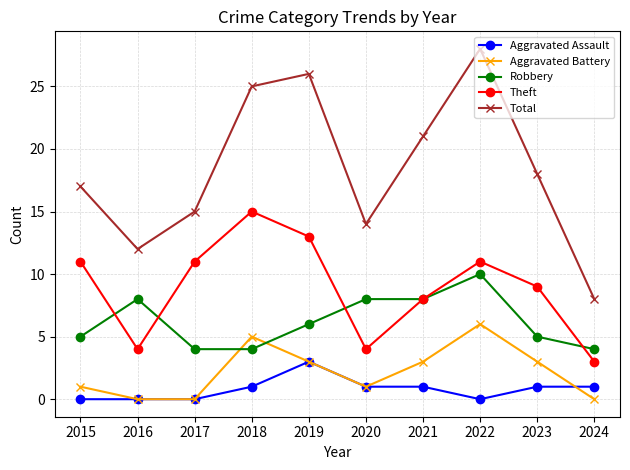

Reading right to left, list all the values displayed in this chart.

Aggravated Assault: 2024=1	2023=1	2022=0	2021=1	2020=1	2019=3	2018=1	2017=0	2016=0	2015=0
Aggravated Battery: 2024=0	2023=3	2022=6	2021=3	2020=1	2019=3	2018=5	2017=0	2016=0	2015=1
Robbery: 2024=4	2023=5	2022=10	2021=8	2020=8	2019=6	2018=4	2017=4	2016=8	2015=5
Theft: 2024=3	2023=9	2022=11	2021=8	2020=4	2019=13	2018=15	2017=11	2016=4	2015=11
Total: 2024=8	2023=18	2022=28	2021=21	2020=14	2019=26	2018=25	2017=15	2016=12	2015=17